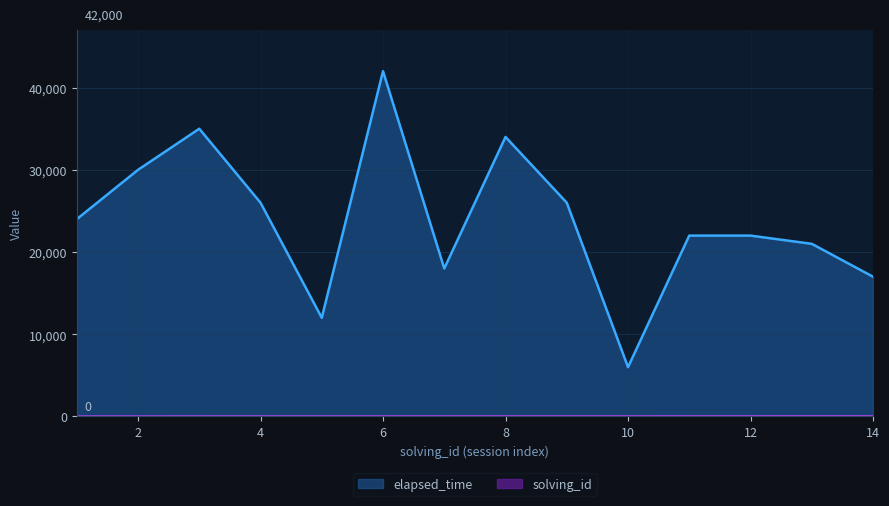

At which category does elapsed_time reach its first local valley?

5